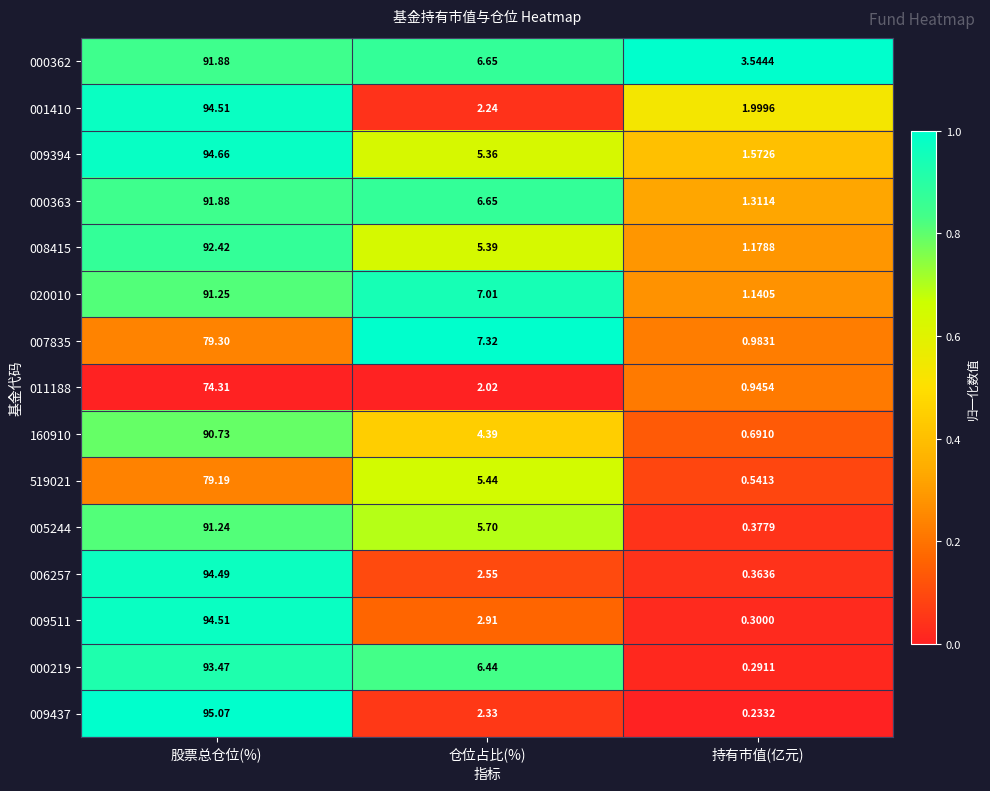

What is the greatest value displayed?

95.1